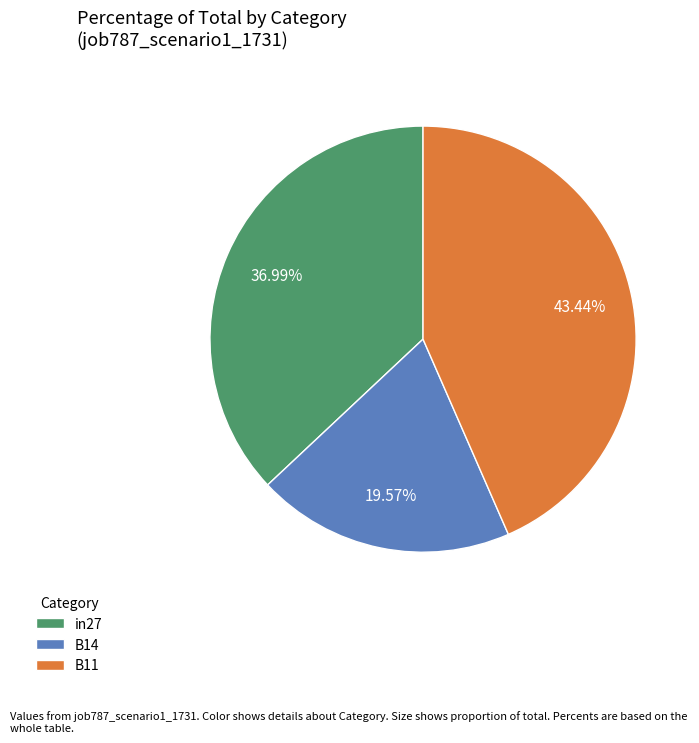

The B14 slice represents 20% of the pie. True or false?

True